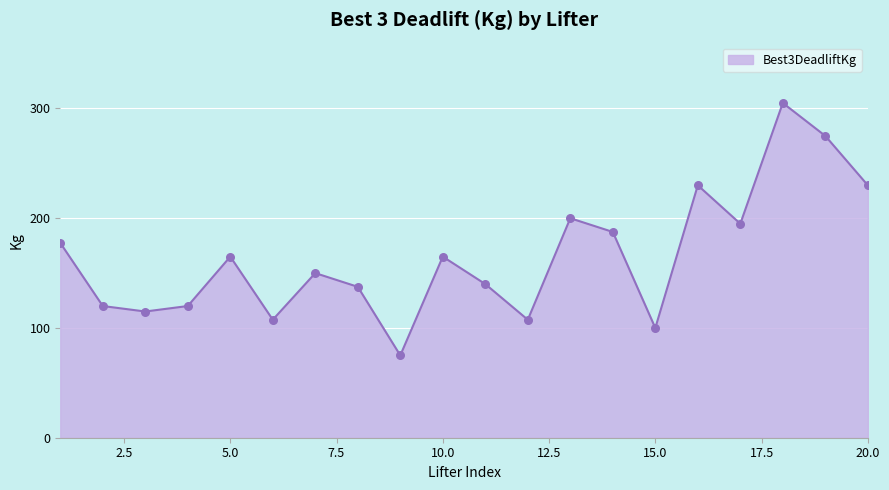

What is the greatest value displayed?

305.0